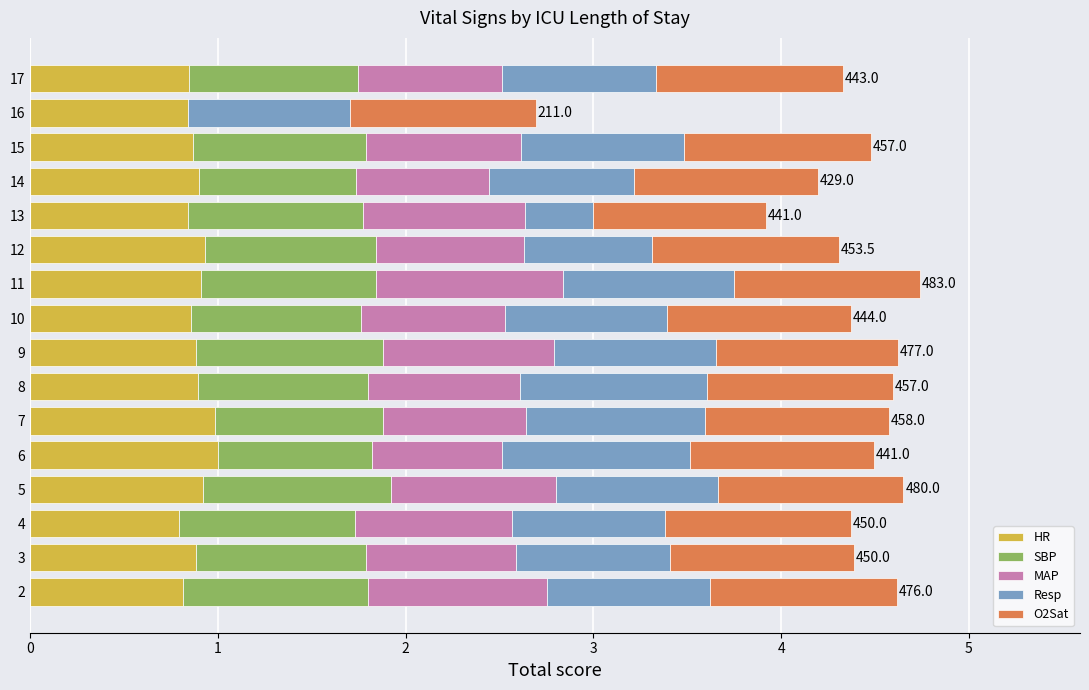

What are all the series names shown in the legend?

HR, SBP, MAP, Resp, O2Sat